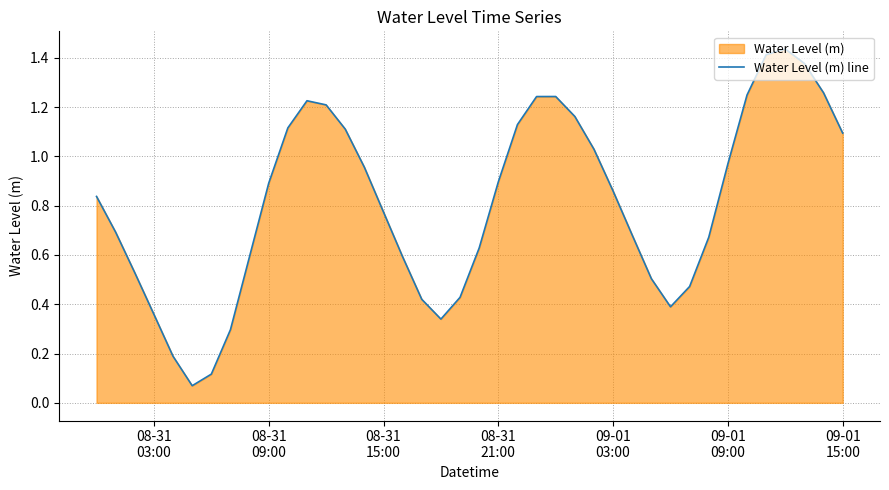

Does the chart display data point markers on the line(s)?

No